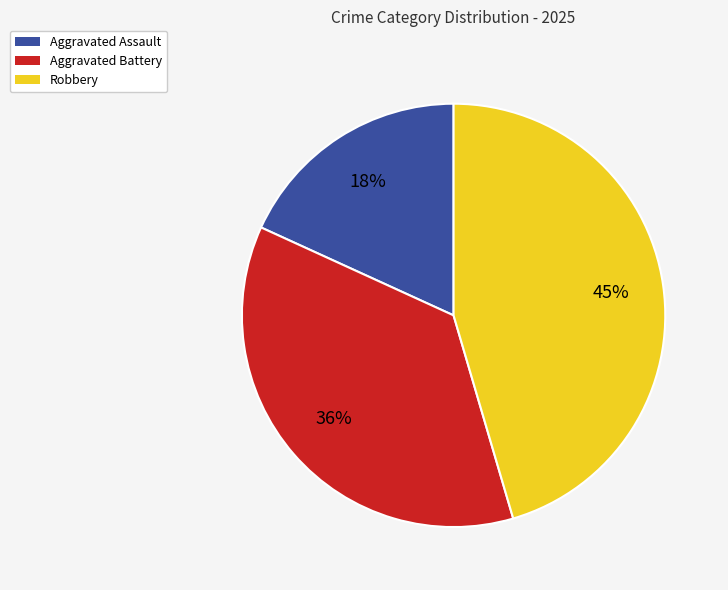

How many slices are in this pie chart?

3